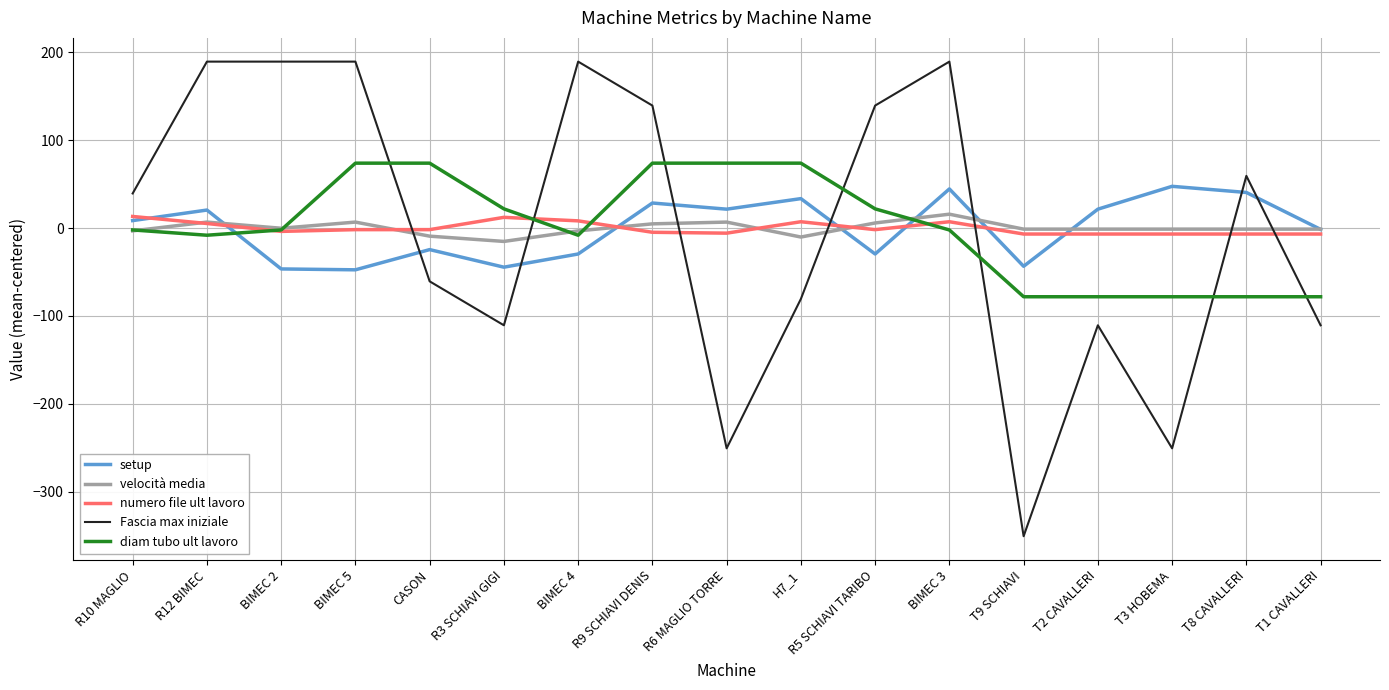

The value of setup at T3 HOBEMA is 74.5. True or false?

False